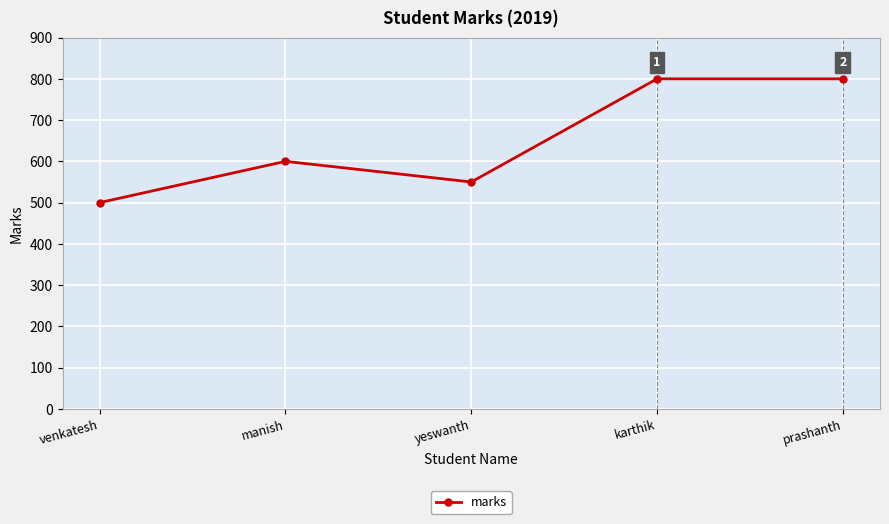

Which has a higher value, yeswanth or venkatesh?

yeswanth